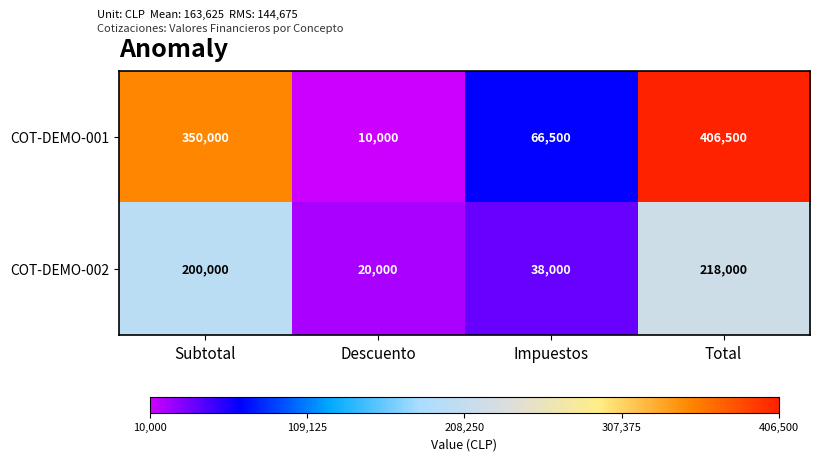

What is the total value across all series at Descuento?

30000